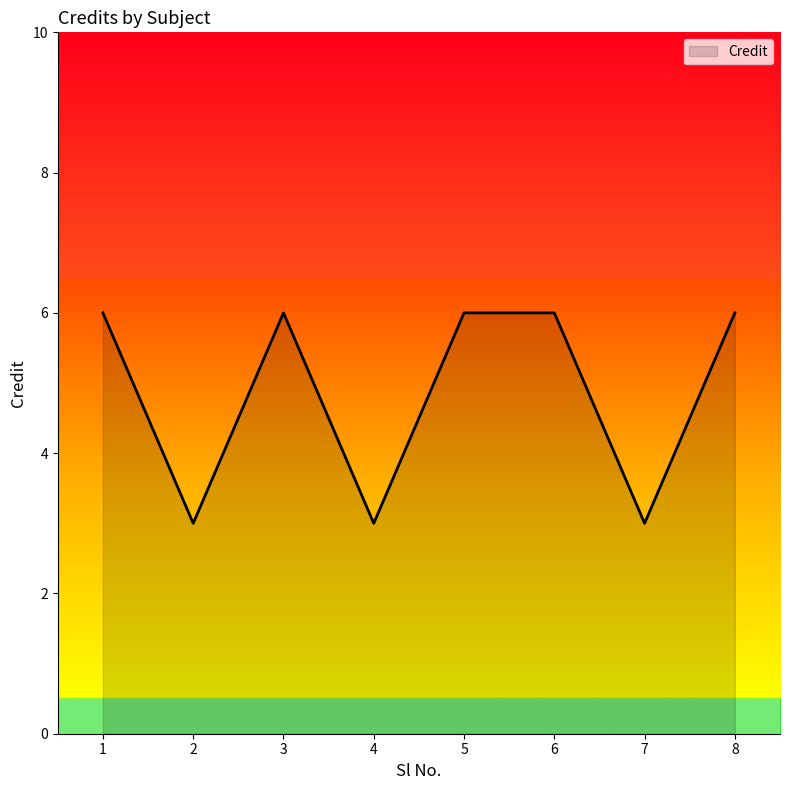

What is the sum of all values?

39